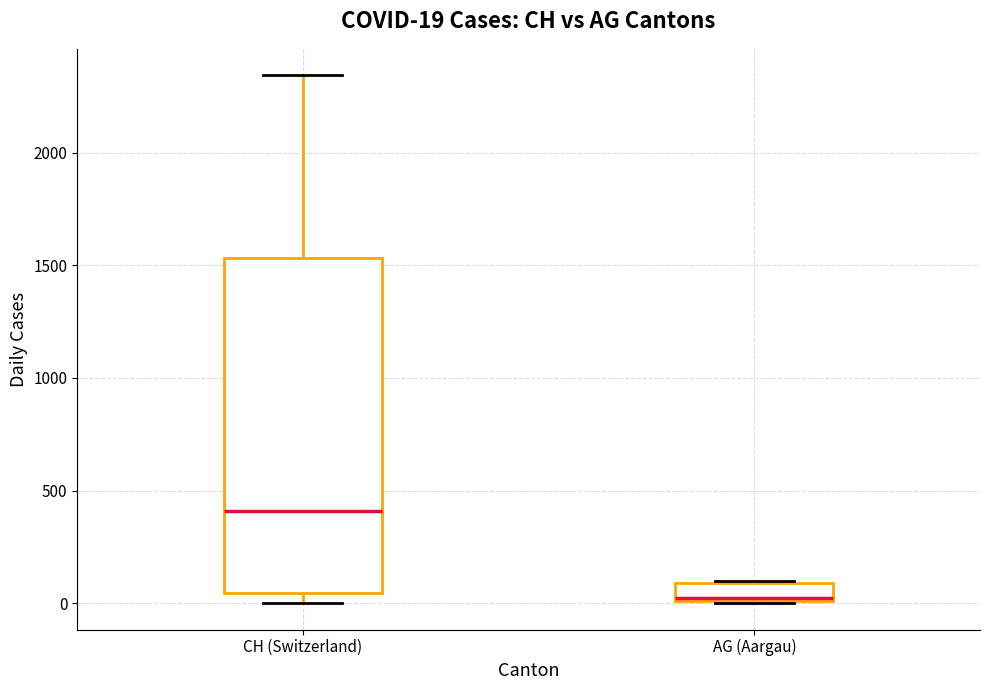

Which box has the highest median line?

CH (Switzerland)